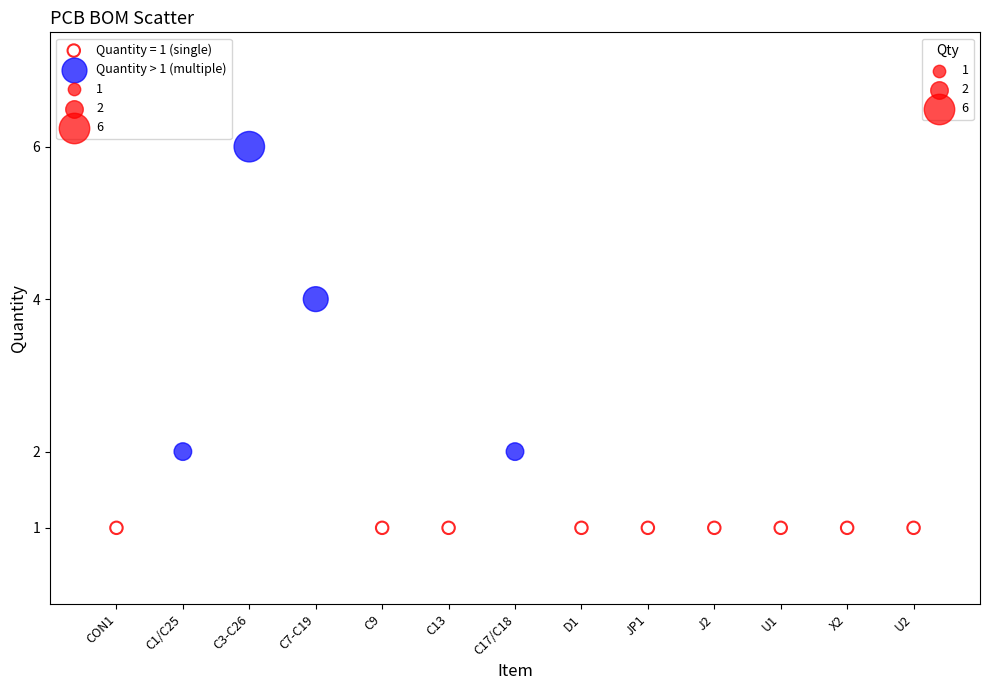

Which series contains the highest Y value?

Quantity > 1 (multiple)